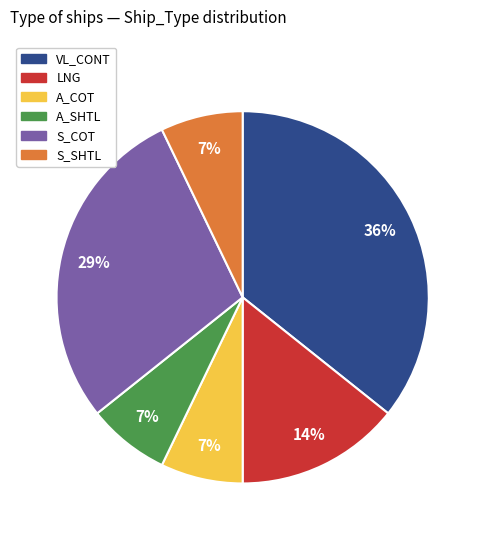

To the nearest percent, what is the combined percentage of A_COT and S_SHTL?

14%